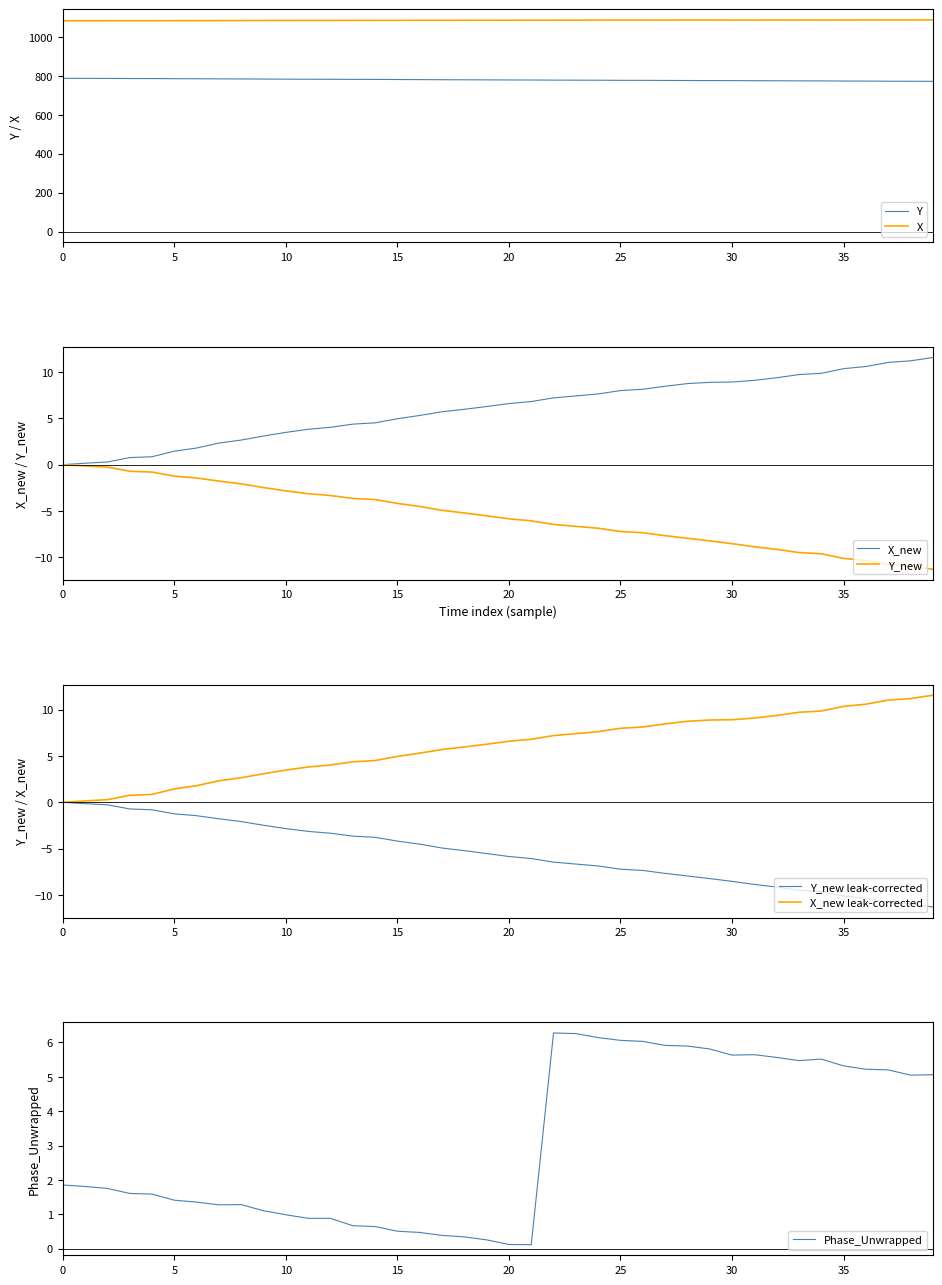

True or false: X_new and time intersect in this chart.

False